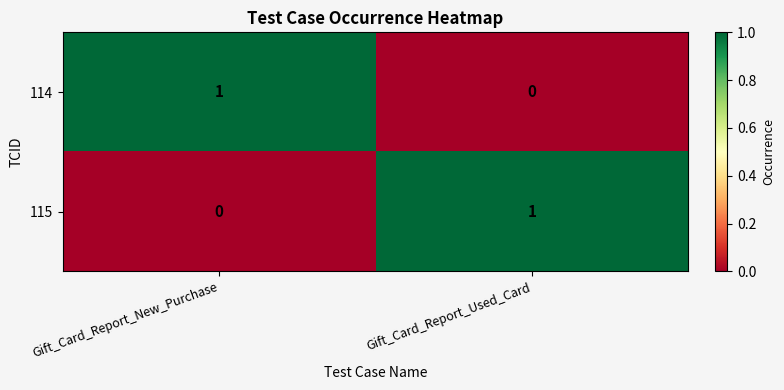

What is the total value across all series at Gift_Card_Report_New_Purchase?

1